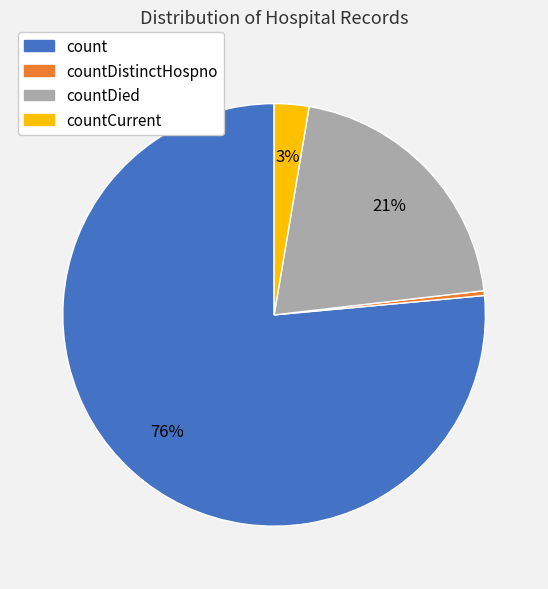

To the nearest percent, what is the difference between the largest and smallest slice percentages?

76%